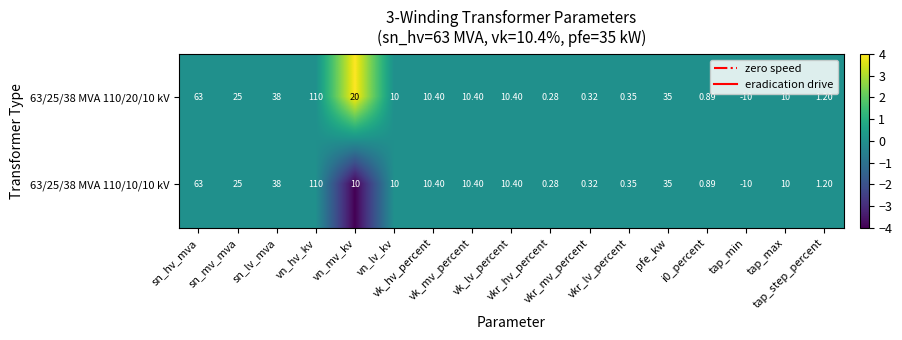

Reading left to right, transcribe all the data shown in this chart.

63/25/38 MVA 110/20/10 kV: sn_hv_mva=63	sn_mv_mva=25	sn_lv_mva=38	vn_hv_kv=110	vn_mv_kv=20	vn_lv_kv=10	vk_hv_percent=10	vk_mv_percent=10	vk_lv_percent=10	vkr_hv_percent=0	vkr_mv_percent=0	vkr_lv_percent=0	pfe_kw=35	i0_percent=1	tap_min=-10	tap_max=10	tap_step_percent=1
63/25/38 MVA 110/10/10 kV: sn_hv_mva=63	sn_mv_mva=25	sn_lv_mva=38	vn_hv_kv=110	vn_mv_kv=10	vn_lv_kv=10	vk_hv_percent=10	vk_mv_percent=10	vk_lv_percent=10	vkr_hv_percent=0	vkr_mv_percent=0	vkr_lv_percent=0	pfe_kw=35	i0_percent=1	tap_min=-10	tap_max=10	tap_step_percent=1